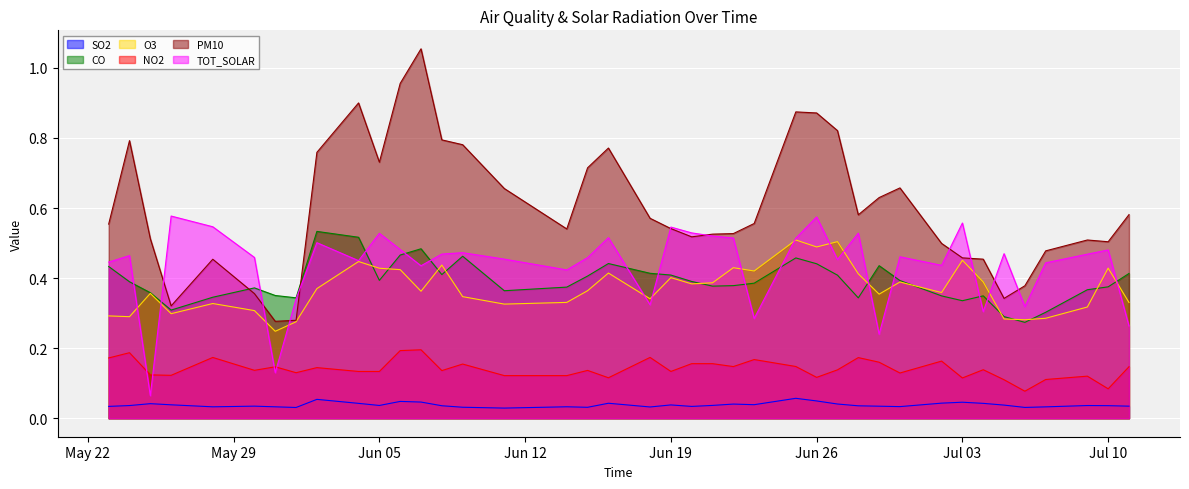

Which category has the highest value in the TOT_SOLAR series?

2012-05-26